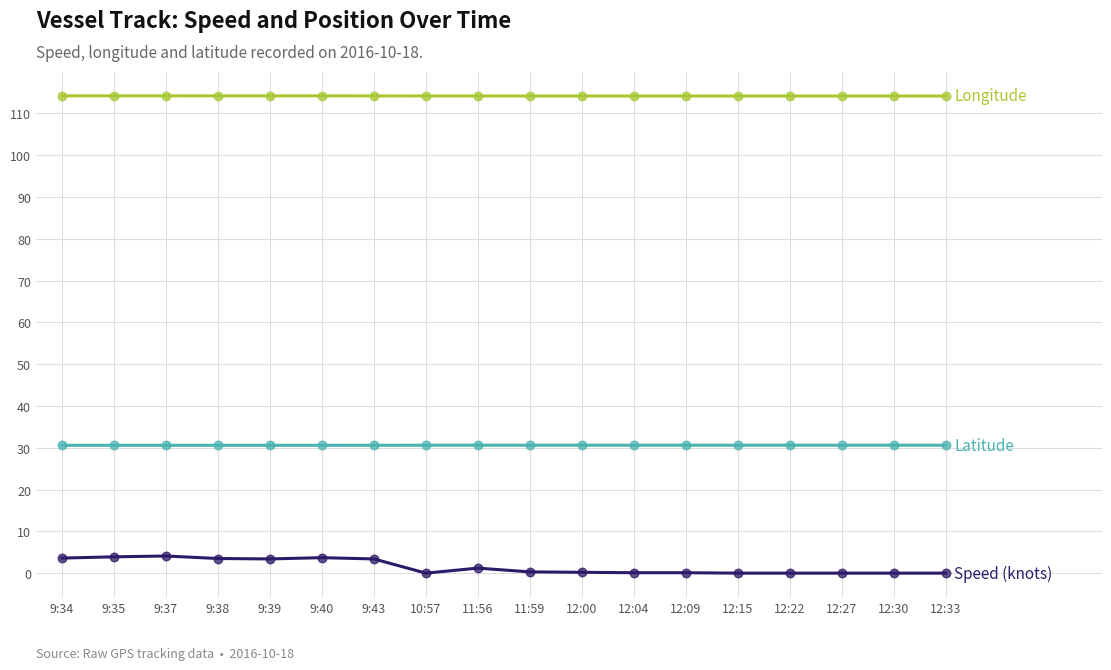

What is the spread (max minus min) of values at 12:15?

114.2